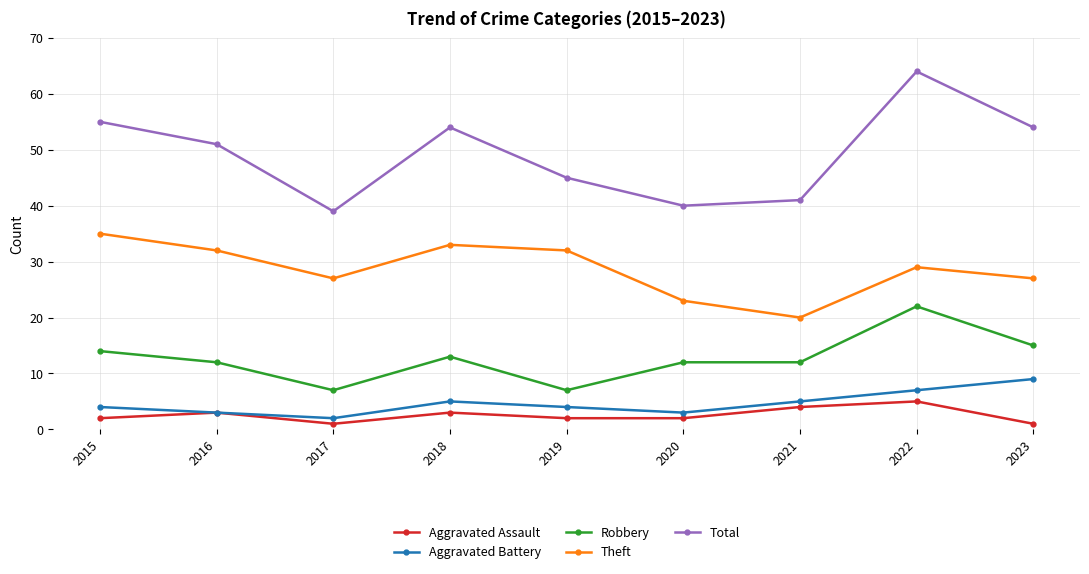

Is it true that Theft equals 32 at 2016?

True